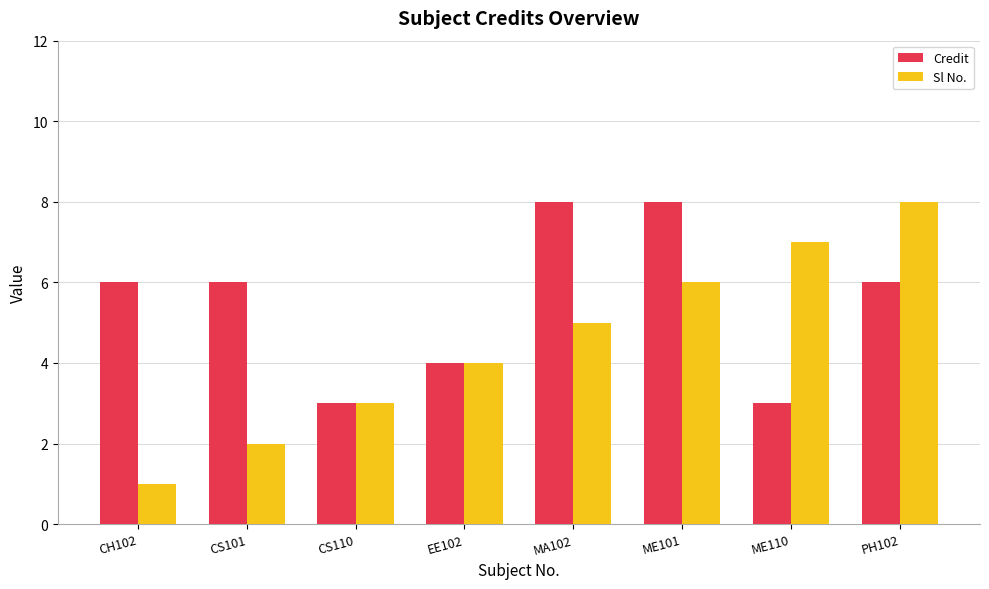

Reading left to right, list all the values displayed in this chart.

Credit: 6	6	3	4	8	8	3	6
Sl No.: 1	2	3	4	5	6	7	8